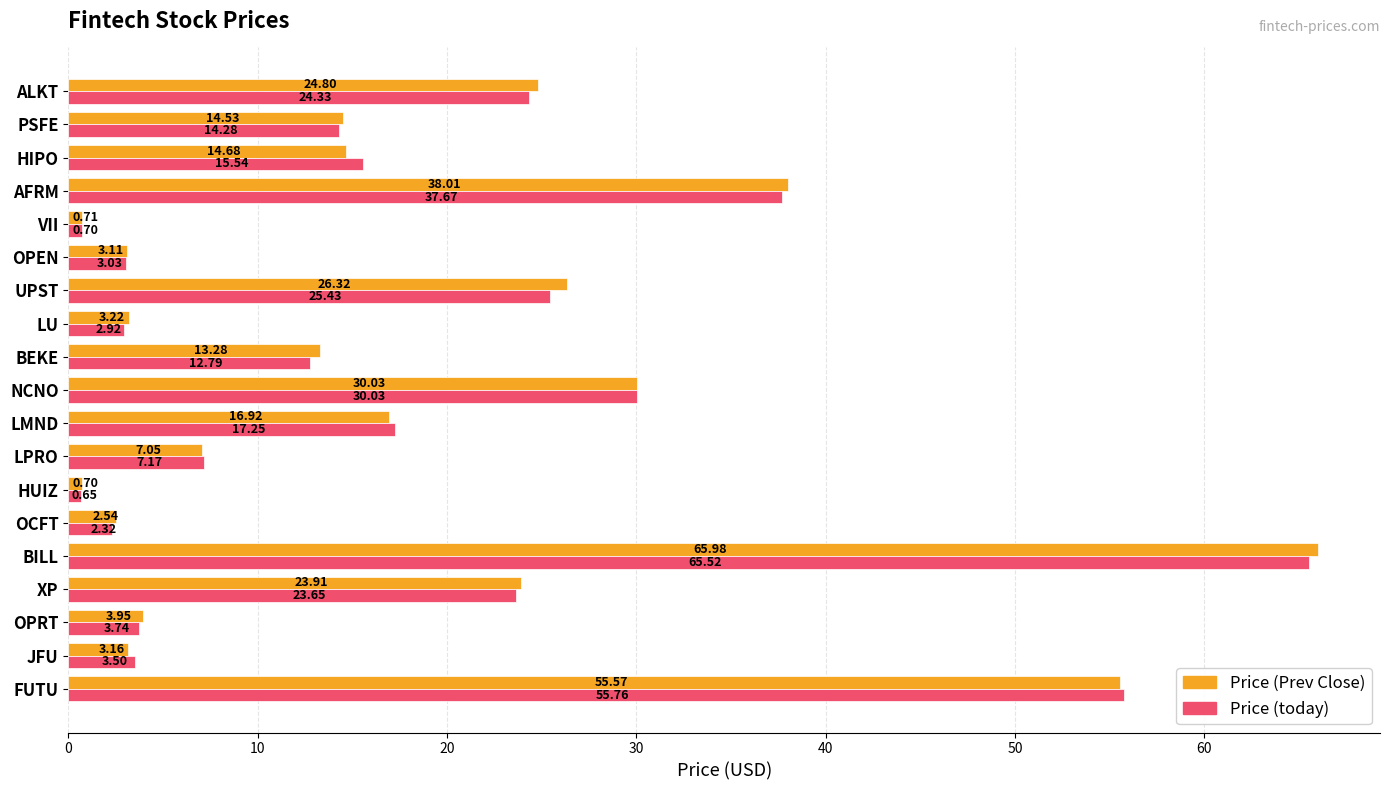

Between BILL and ALKT, which series saw the biggest shift?

Price (today)